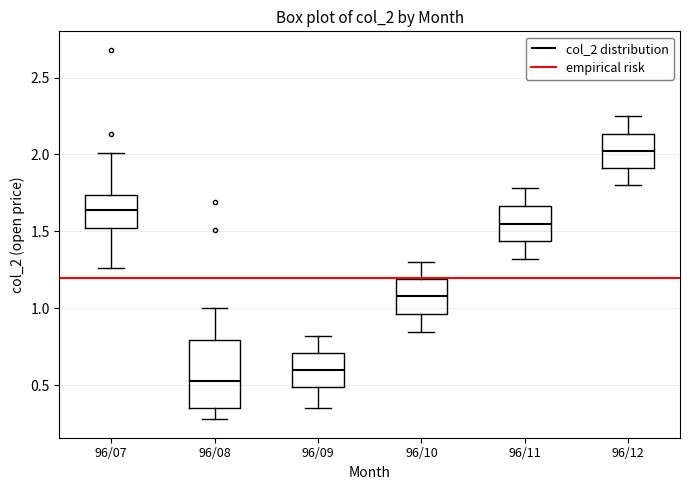

Which box's median line is the highest?

96/12